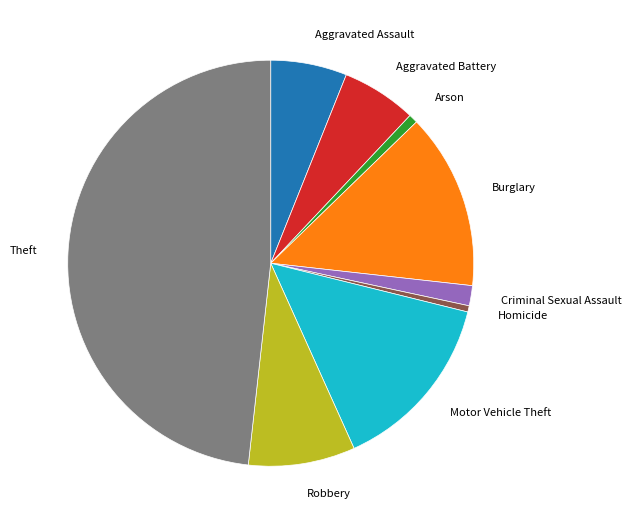

Does any single category account for the majority?

No